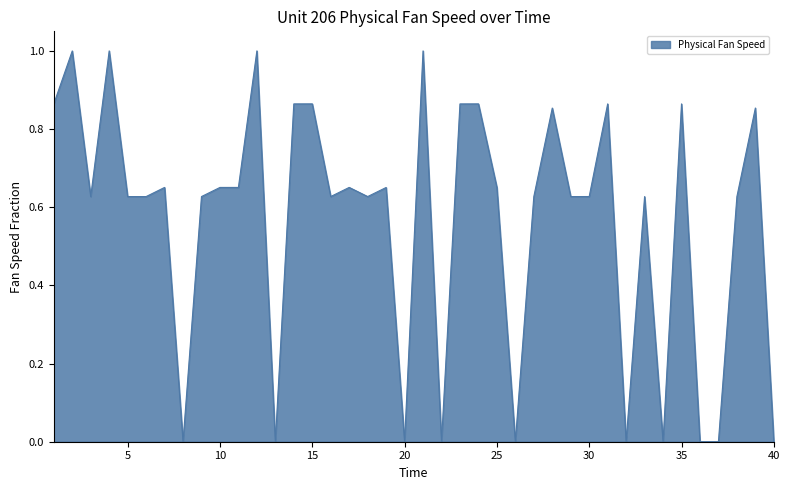

What is the difference between the maximum and minimum values?

1.0